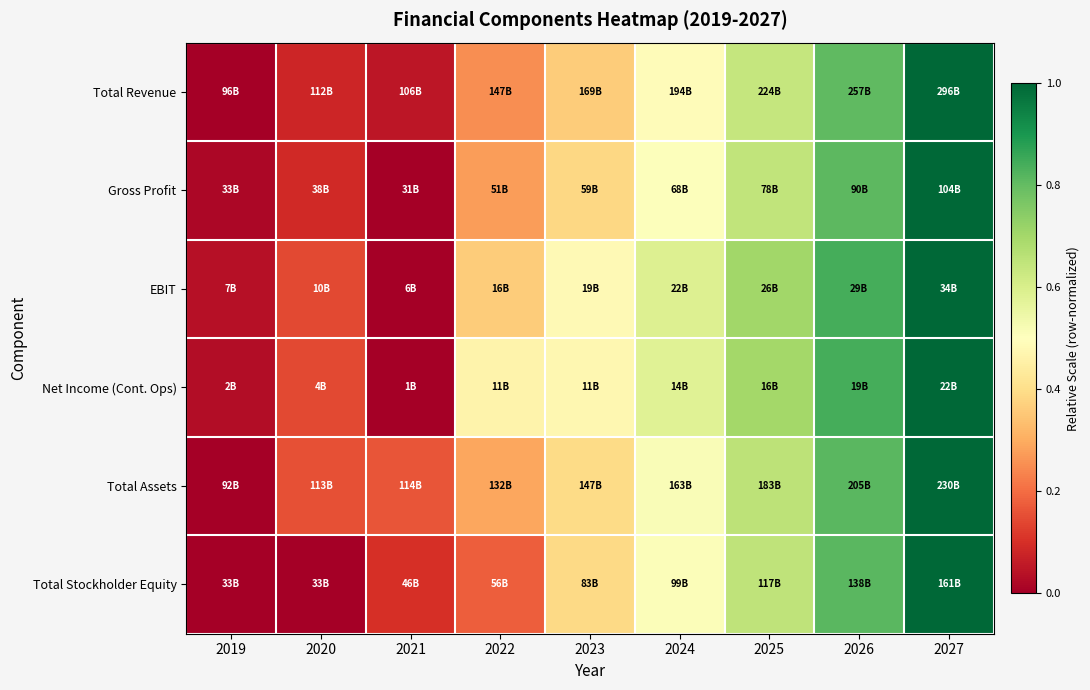

Reading left to right, extract all data points from this chart.

Total Revenue: 2019=0.0	2020=0.1	2021=0.0	2022=0.3	2023=0.4	2024=0.5	2025=0.6	2026=0.8	2027=1.0
Gross Profit: 2019=0.0	2020=0.1	2021=0.0	2022=0.3	2023=0.4	2024=0.5	2025=0.6	2026=0.8	2027=1.0
EBIT: 2019=0.0	2020=0.1	2021=0.0	2022=0.4	2023=0.5	2024=0.6	2025=0.7	2026=0.8	2027=1.0
Net Income (Cont. Ops): 2019=0.0	2020=0.1	2021=0.0	2022=0.5	2023=0.5	2024=0.6	2025=0.7	2026=0.8	2027=1.0
Total Assets: 2019=0.0	2020=0.2	2021=0.2	2022=0.3	2023=0.4	2024=0.5	2025=0.7	2026=0.8	2027=1.0
Total Stockholder Equity: 2019=0.0	2020=0.0	2021=0.1	2022=0.2	2023=0.4	2024=0.5	2025=0.7	2026=0.8	2027=1.0